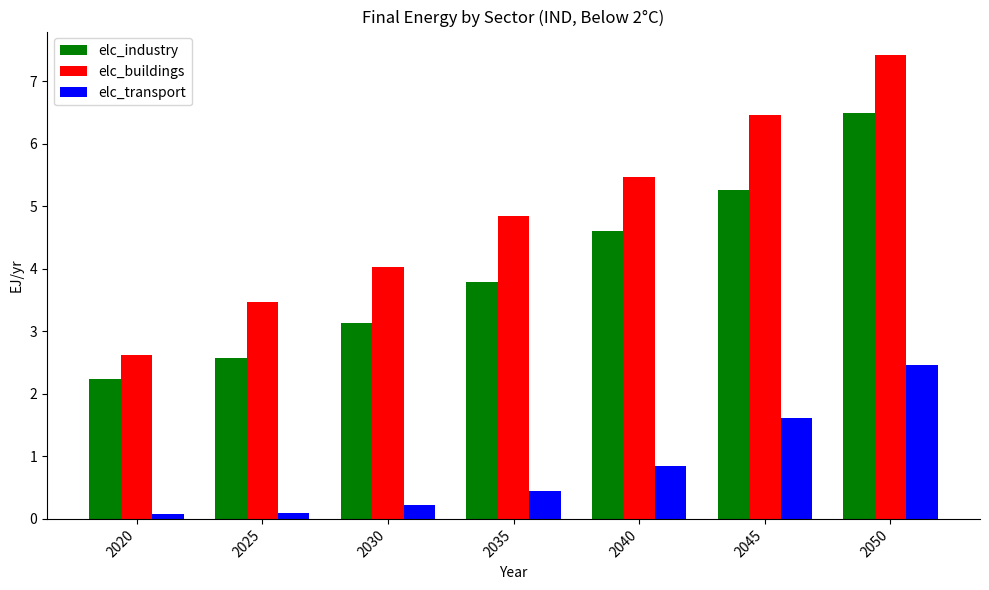

What is the sum of the elc_industry values at 2025 and 2045?

7.8